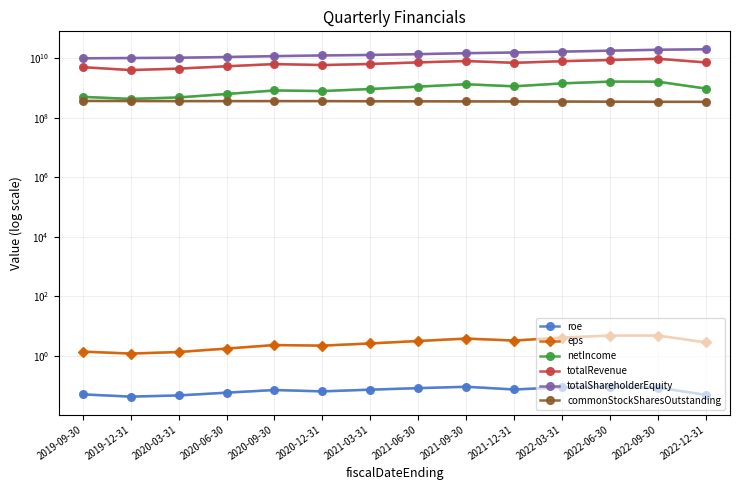

At how many categories does at least one series exceed 18562927897?

2